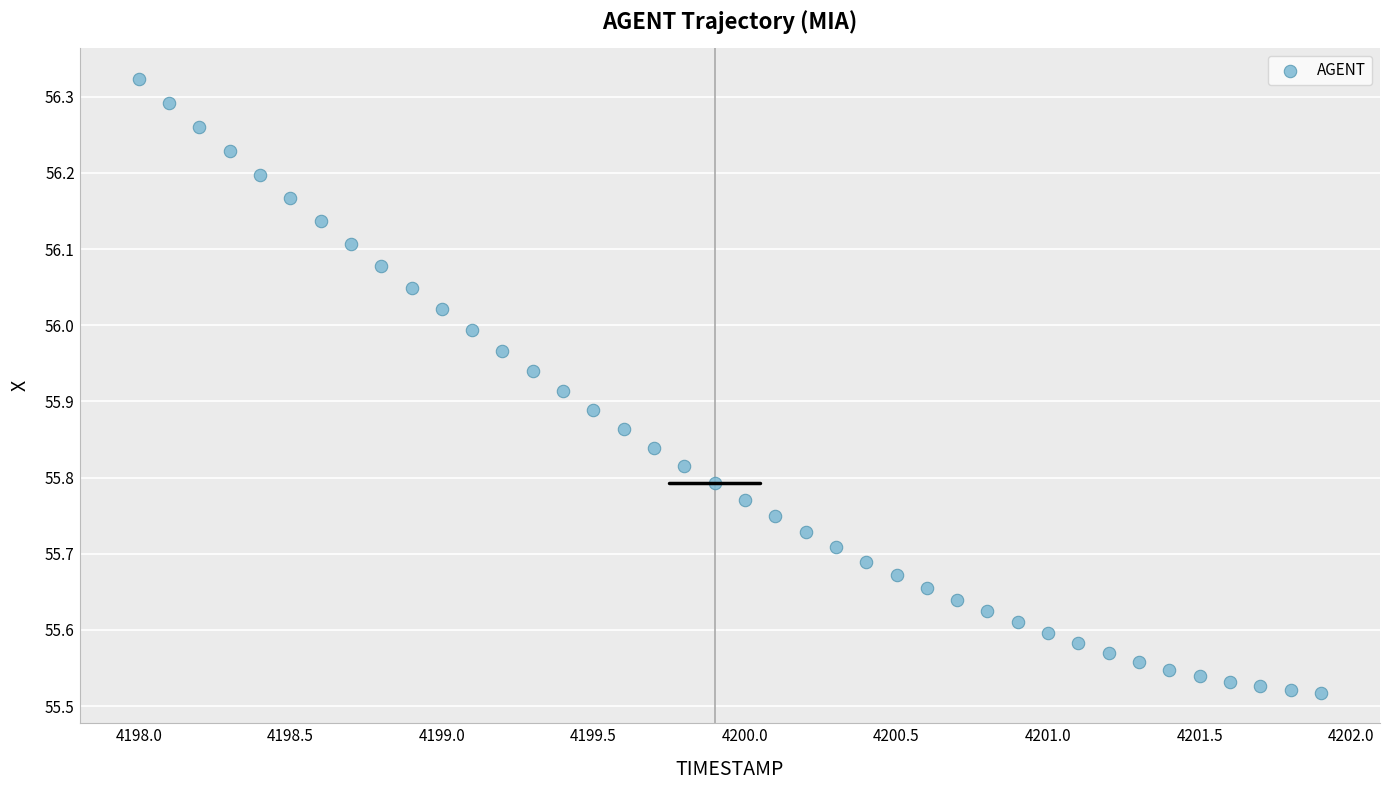

What is the range of Y values (max minus min)?

0.8